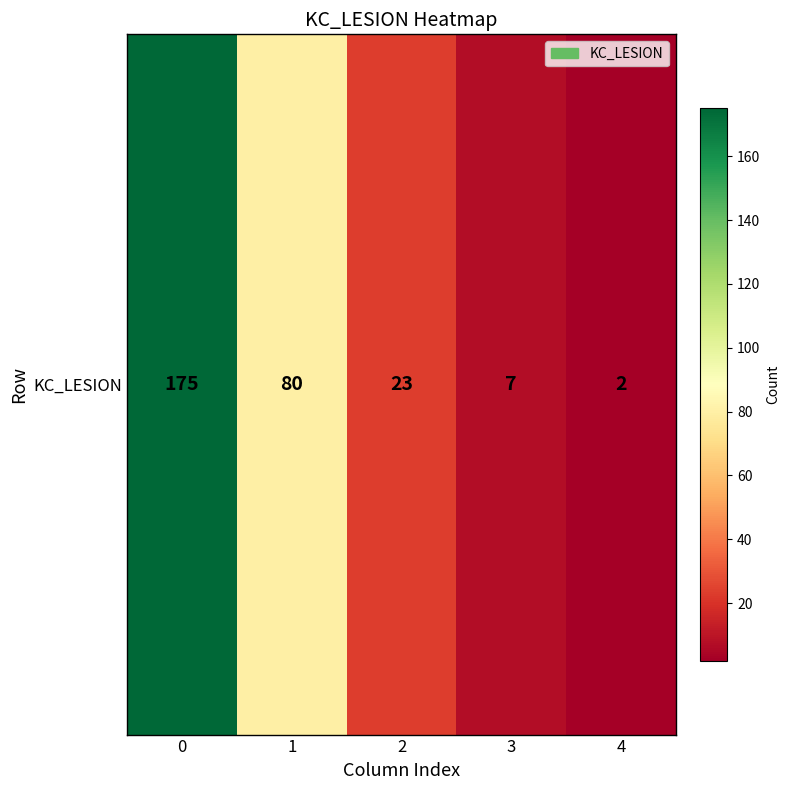

Reading right to left, list all the values displayed in this chart.

2	7	23	80	175